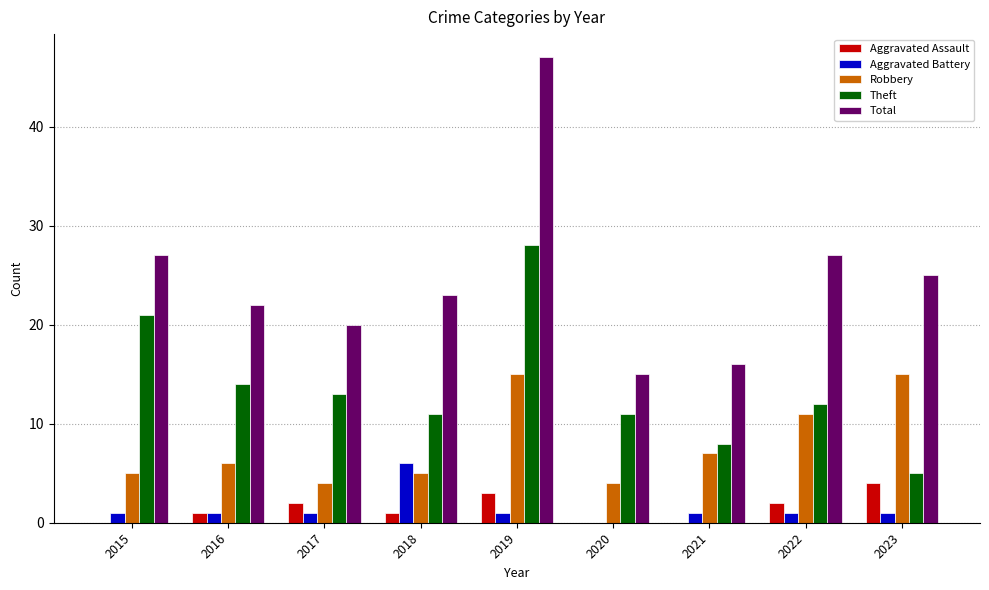

What is the sum of all Aggravated Battery values?

13